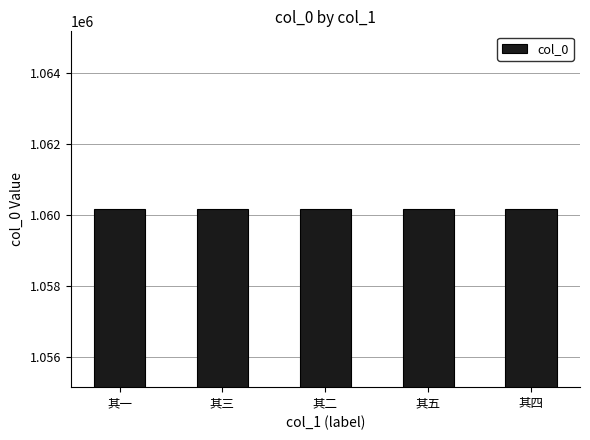

How many values are between 1060159 and 1060161?

3